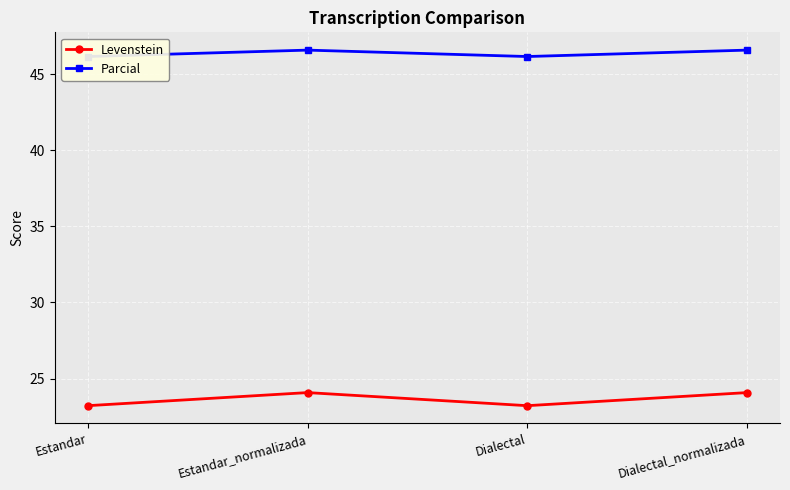

True or false: Levenstein and Parcial cross at least once.

False